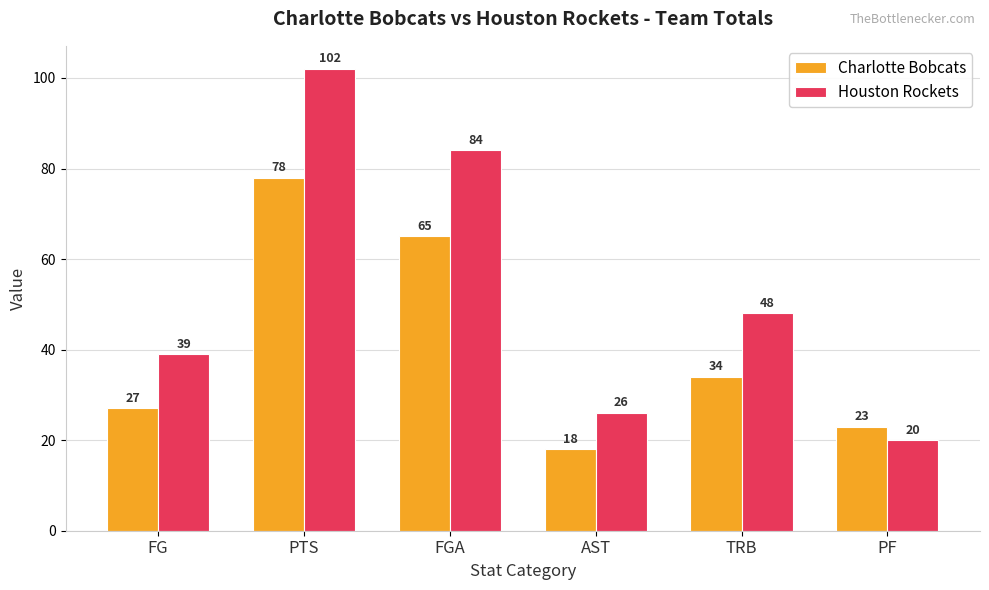

Reading left to right, transcribe all the data shown in this chart.

Charlotte Bobcats: 27	78	65	18	34	23
Houston Rockets: 39	102	84	26	48	20